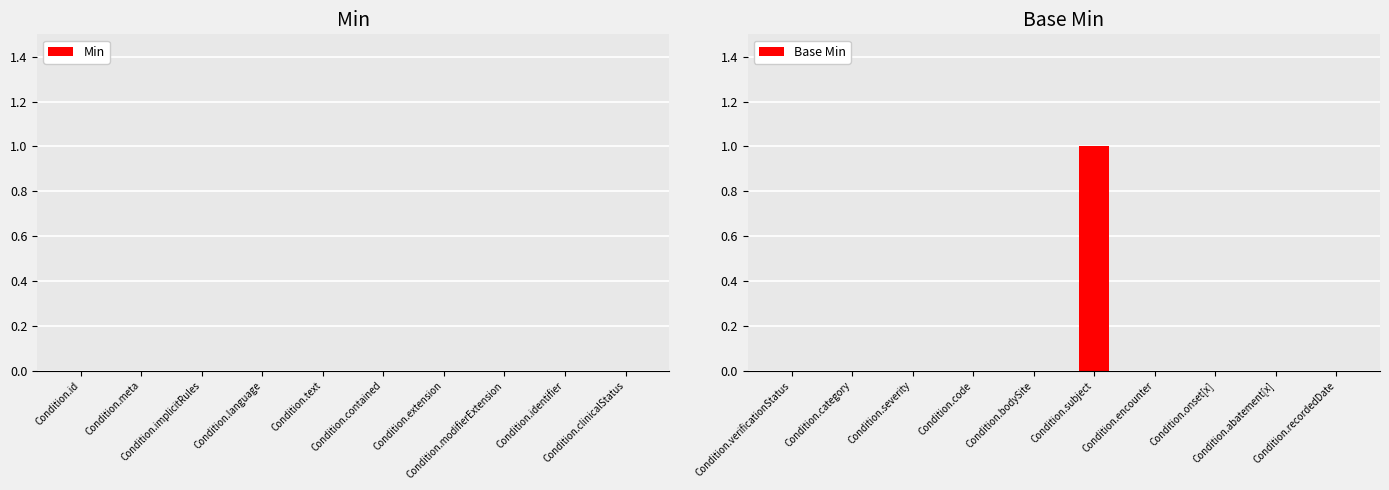

Which category has the highest value across all series?

Condition.subject